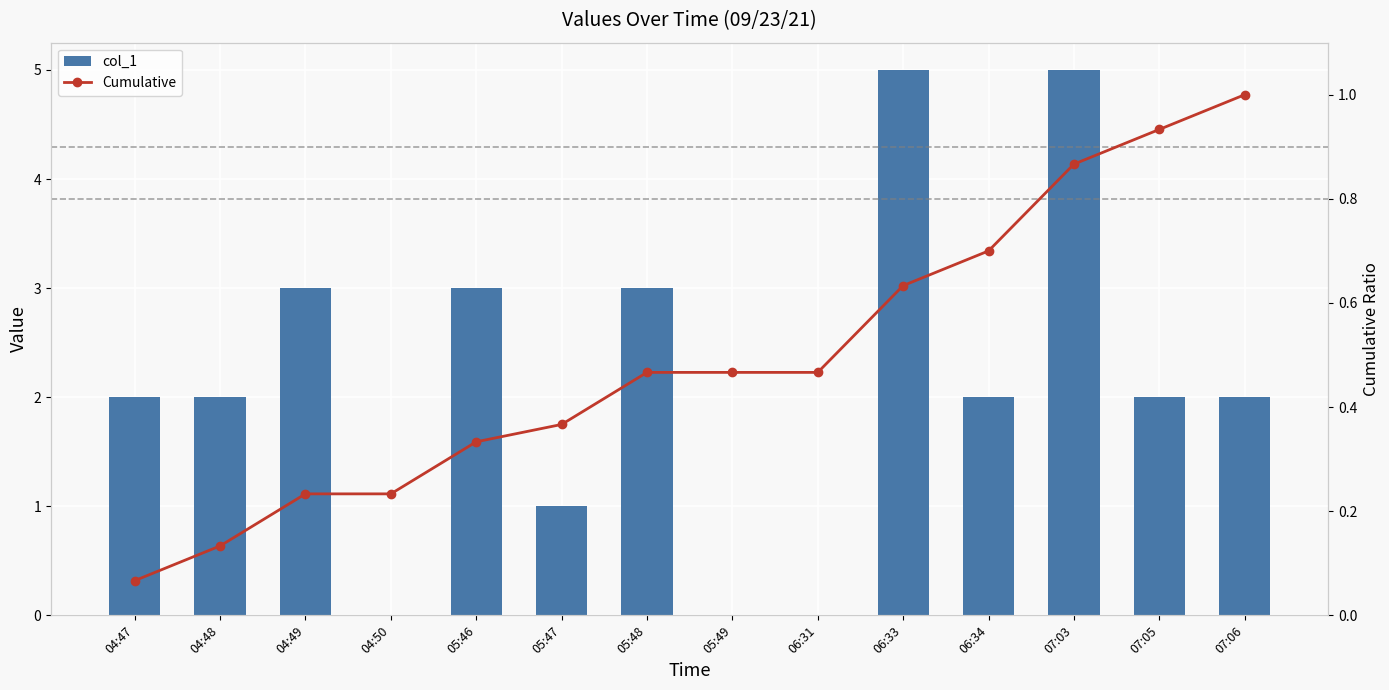

Reading left to right, list all the values displayed in this chart.

col_1: 2.0	2.0	3.0	0.0	3.0	1.0	3.0	0.0	0.0	5.0	2.0	5.0	2.0	2.0
Cumulative: 0.1	0.1	0.2	0.2	0.3	0.4	0.5	0.5	0.5	0.6	0.7	0.9	0.9	1.0